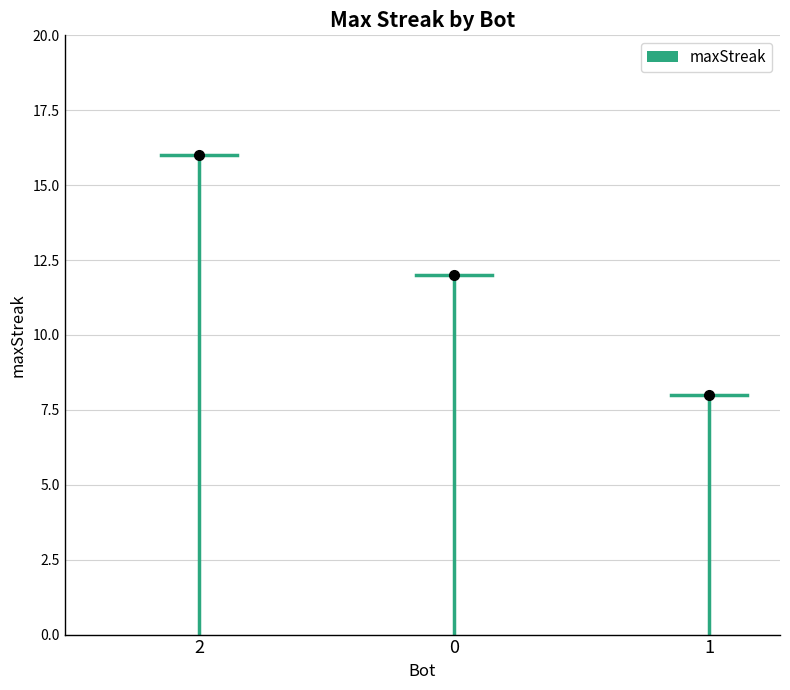

The chart shows a value of 20 at 0. True or false?

False